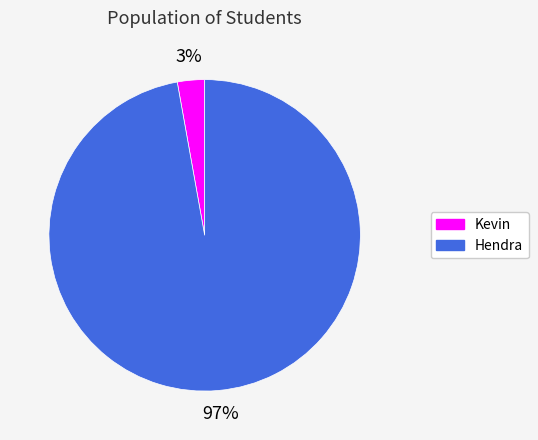

Which category has the biggest portion of the pie?

Hendra